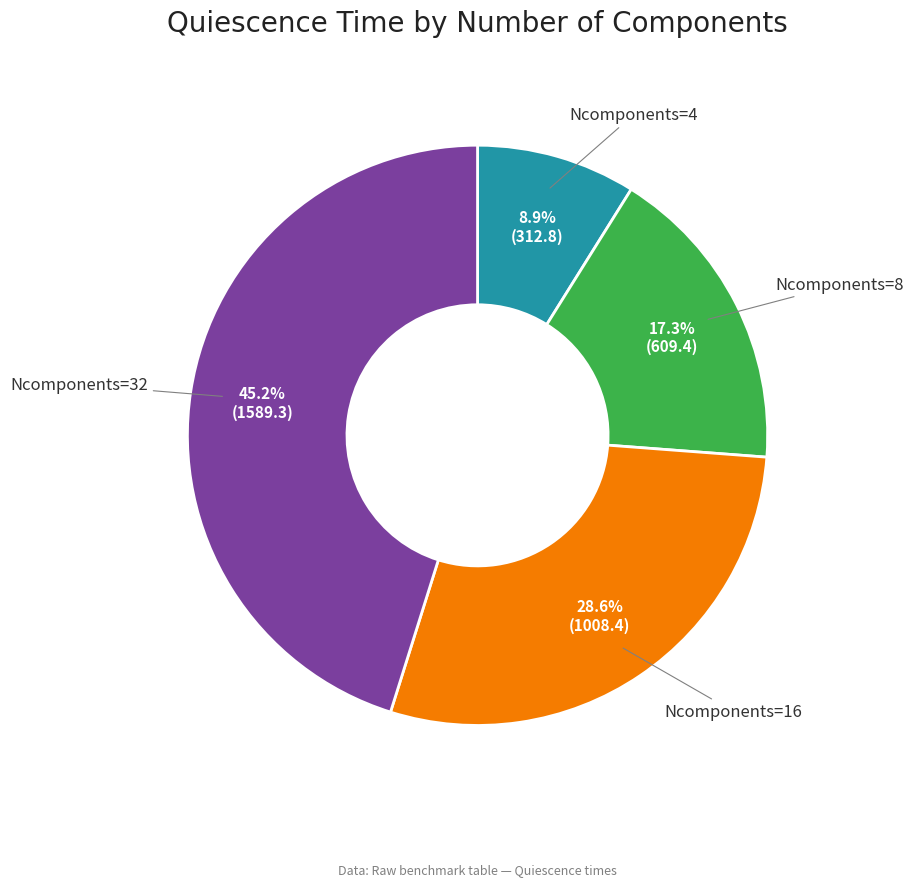

True or false: Ncomponents=16 accounts for 29% of the total.

True